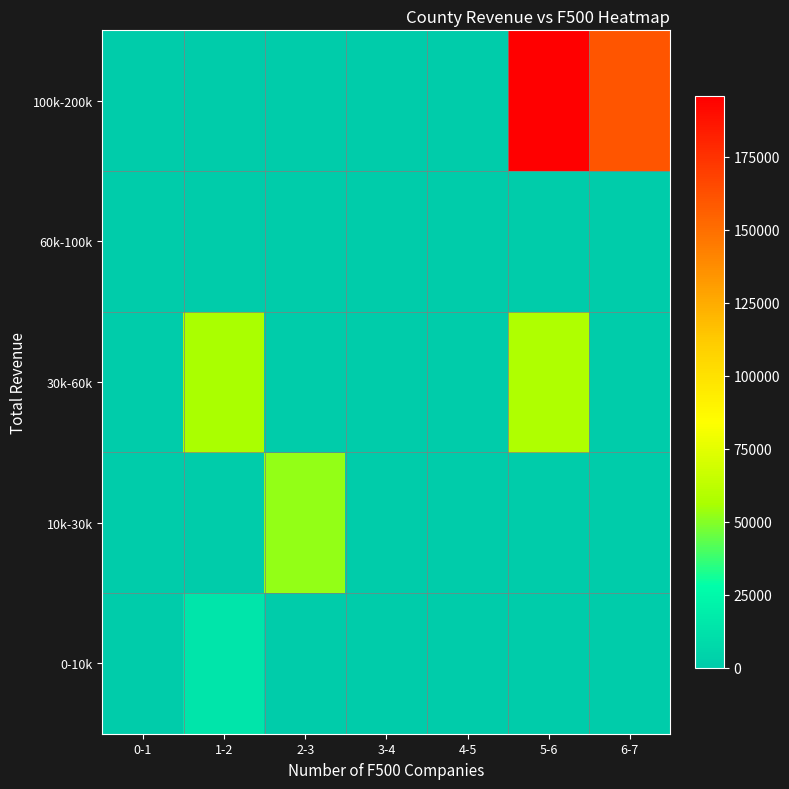

What is the maximum value shown in the chart?

195774